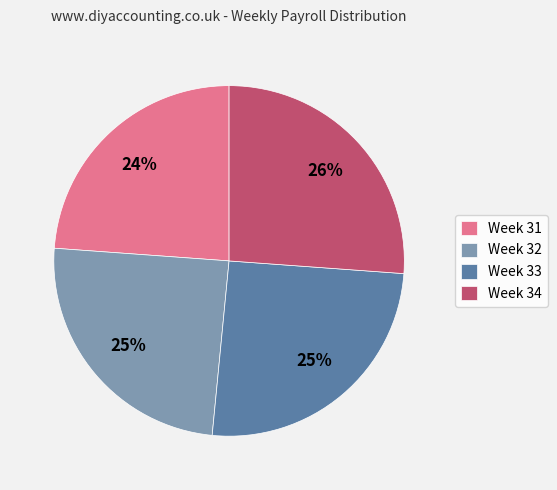

To the nearest percent, what is the average slice percentage?

25%